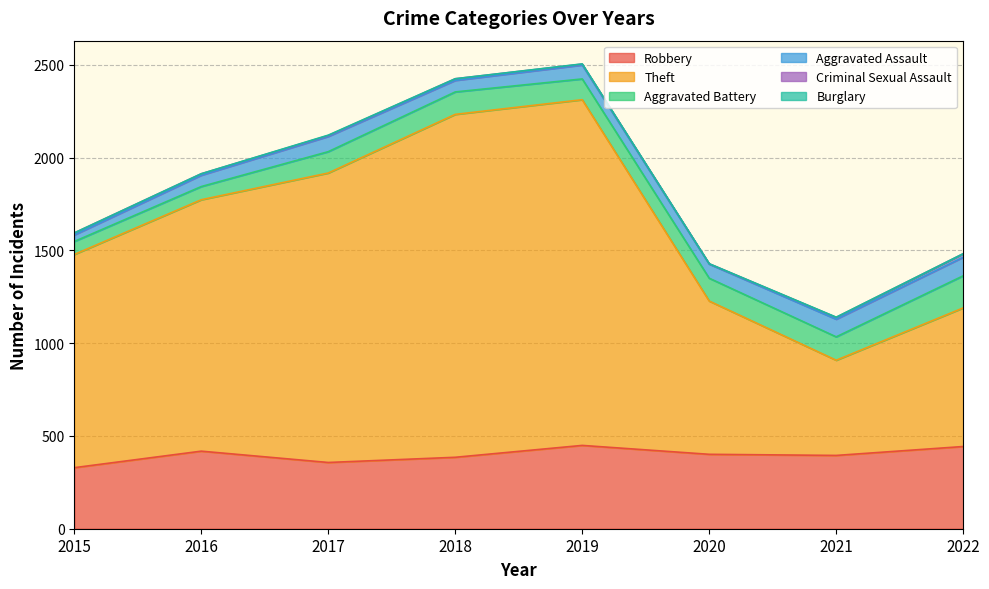

True or false: Criminal Sexual Assault has more than 2 points higher than both neighbors.

False